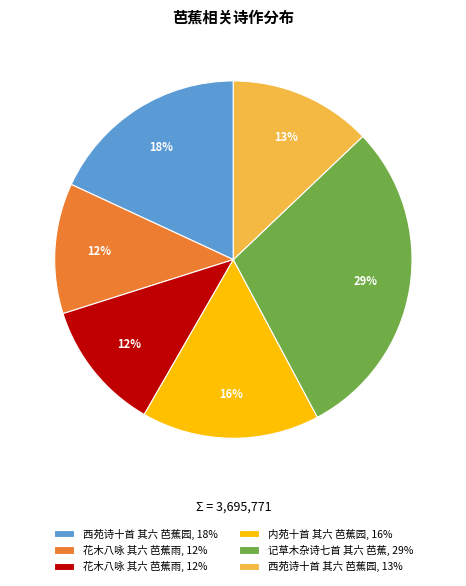

Count the number of slices in the pie.

6